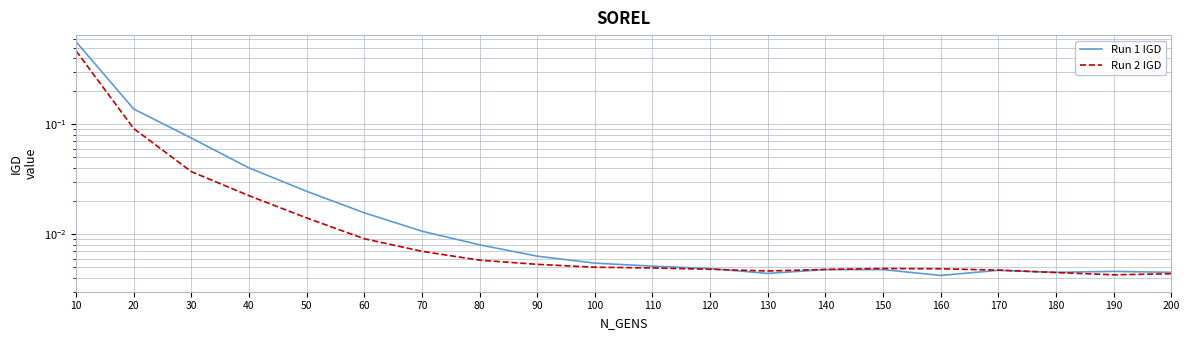

Reading right to left, list all the values displayed in this chart.

Run 1 IGD: 0.0	0.0	0.0	0.0	0.0	0.0	0.0	0.0	0.0	0.0	0.0	0.0	0.0	0.0	0.0	0.0	0.0	0.1	0.1	0.6
Run 2 IGD: 0.0	0.0	0.0	0.0	0.0	0.0	0.0	0.0	0.0	0.0	0.0	0.0	0.0	0.0	0.0	0.0	0.0	0.0	0.1	0.5